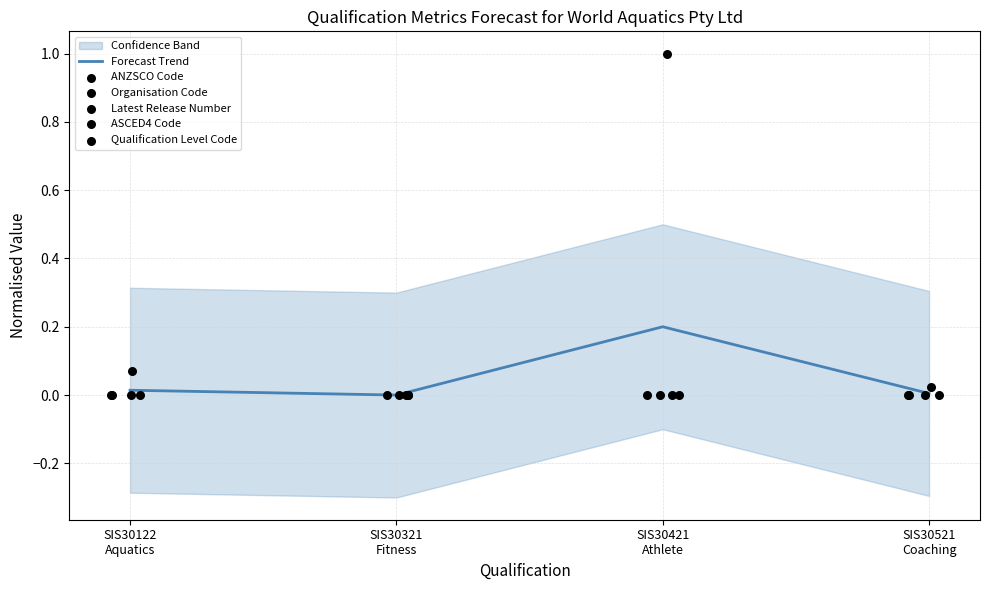

Which series has the largest Y range (max minus min)?

ANZSCO Code